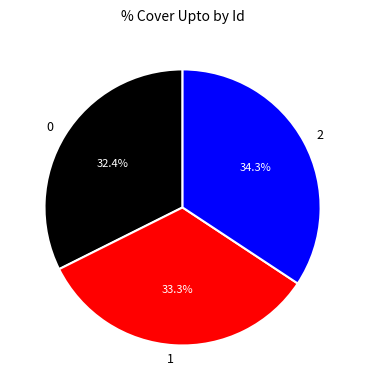

Rank the categories by value from highest to lowest.

2, 1, 0